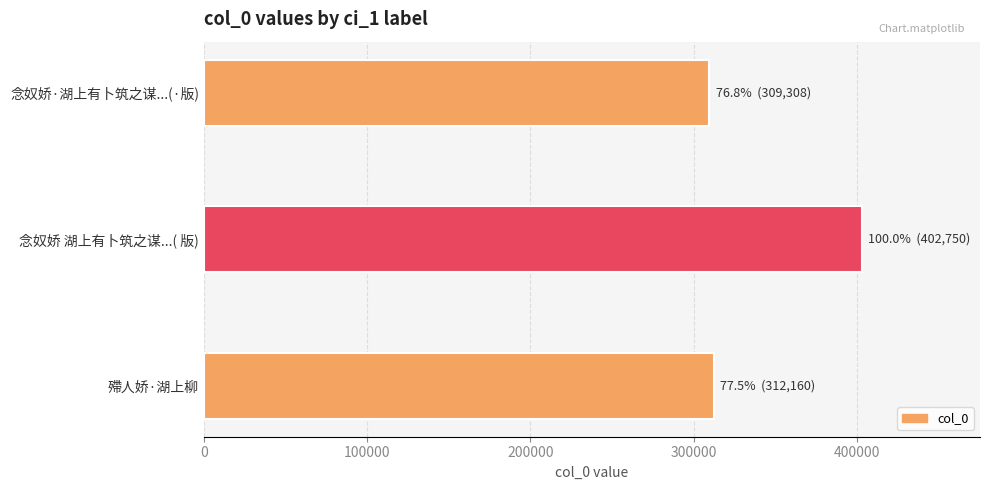

At which category does the chart reach its peak across all series?

念奴娇 湖上有卜筑之谋...( 版)